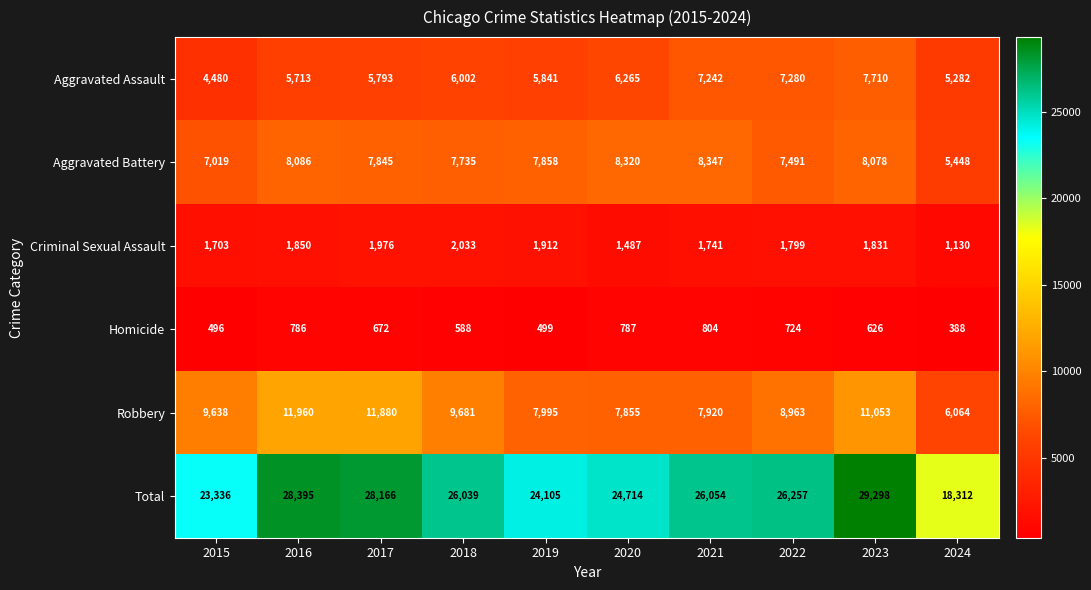

What is the minimum value for Aggravated Battery?

5448